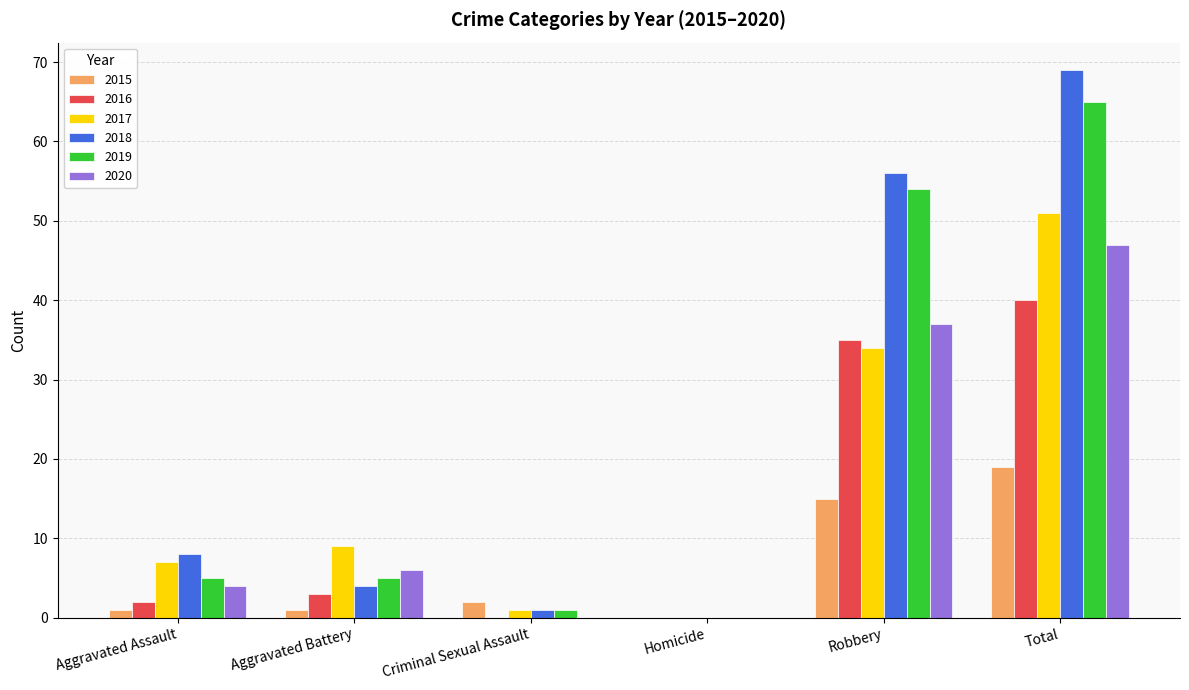

What is the sum of all 2017 values?

102